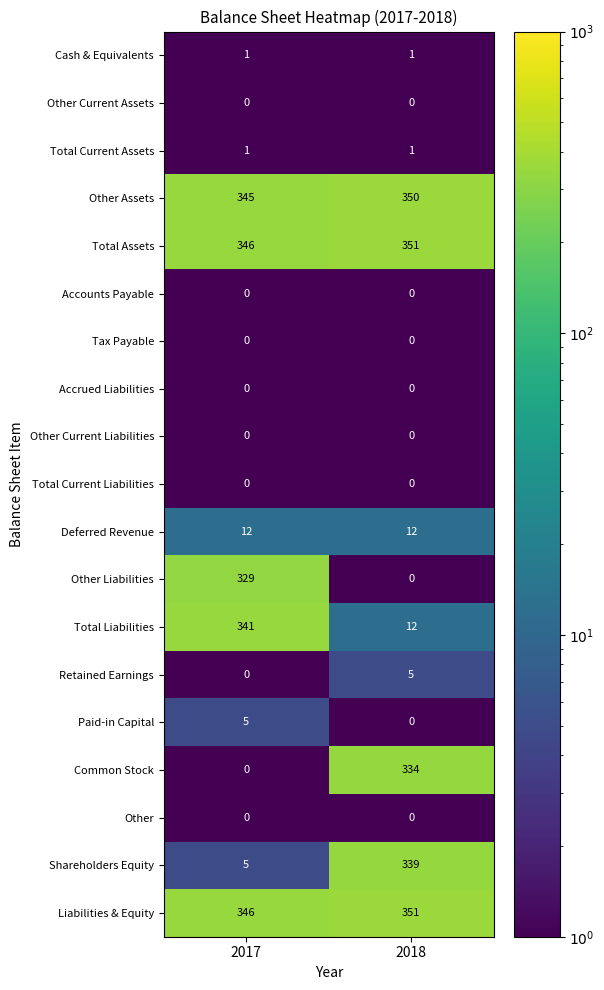

What is the greatest value displayed?

351